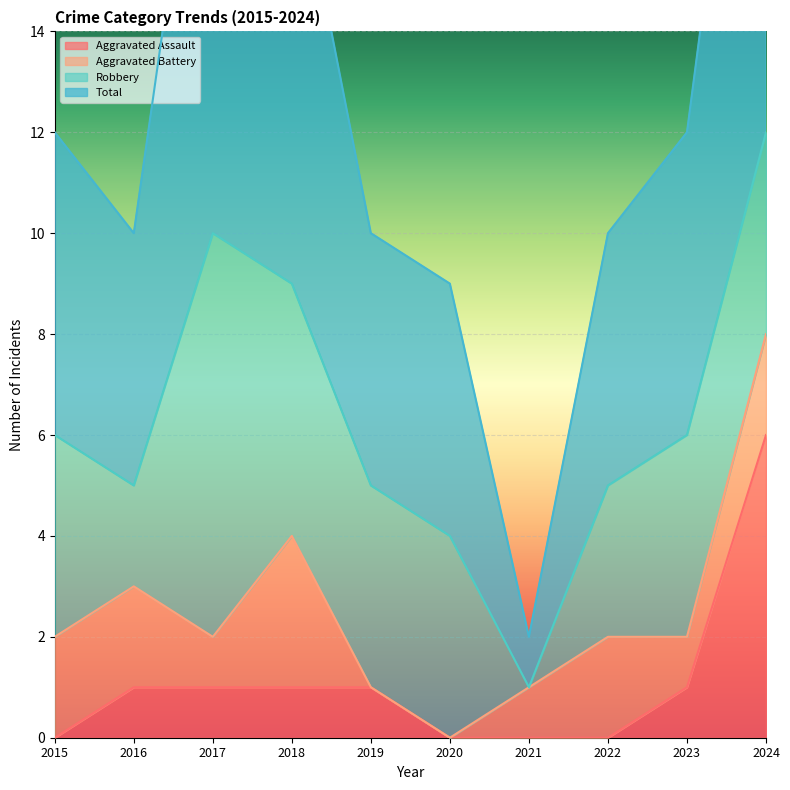

Where does the Total series first go above 12?

2017